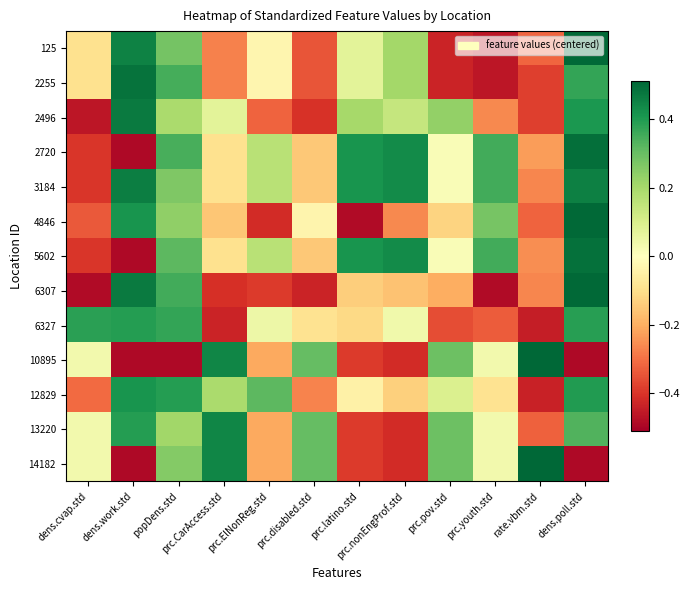

Reading left to right, list all the values displayed in this chart.

125: dens.cvap.std=-0.1	dens.work.std=0.5	popDens.std=0.3	prc.CarAccess.std=-0.3	prc.ElNonReg.std=-0.0	prc.disabled.std=-0.3	prc.latino.std=0.1	prc.nonEngProf.std=0.2	prc.pov.std=-0.4	prc.youth.std=-0.5	rate.vbm.std=-0.3	dens.poll.std=0.5
2255: dens.cvap.std=-0.1	dens.work.std=0.5	popDens.std=0.3	prc.CarAccess.std=-0.3	prc.ElNonReg.std=-0.0	prc.disabled.std=-0.3	prc.latino.std=0.1	prc.nonEngProf.std=0.2	prc.pov.std=-0.4	prc.youth.std=-0.5	rate.vbm.std=-0.4	dens.poll.std=0.4
2496: dens.cvap.std=-0.5	dens.work.std=0.5	popDens.std=0.2	prc.CarAccess.std=0.1	prc.ElNonReg.std=-0.3	prc.disabled.std=-0.4	prc.latino.std=0.2	prc.nonEngProf.std=0.1	prc.pov.std=0.2	prc.youth.std=-0.3	rate.vbm.std=-0.4	dens.poll.std=0.4
2720: dens.cvap.std=-0.4	dens.work.std=-0.5	popDens.std=0.3	prc.CarAccess.std=-0.1	prc.ElNonReg.std=0.2	prc.disabled.std=-0.1	prc.latino.std=0.4	prc.nonEngProf.std=0.4	prc.pov.std=0.0	prc.youth.std=0.4	rate.vbm.std=-0.2	dens.poll.std=0.5
3184: dens.cvap.std=-0.4	dens.work.std=0.5	popDens.std=0.3	prc.CarAccess.std=-0.1	prc.ElNonReg.std=0.2	prc.disabled.std=-0.1	prc.latino.std=0.4	prc.nonEngProf.std=0.4	prc.pov.std=0.0	prc.youth.std=0.4	rate.vbm.std=-0.3	dens.poll.std=0.5
4846: dens.cvap.std=-0.3	dens.work.std=0.4	popDens.std=0.2	prc.CarAccess.std=-0.2	prc.ElNonReg.std=-0.4	prc.disabled.std=-0.0	prc.latino.std=-0.5	prc.nonEngProf.std=-0.3	prc.pov.std=-0.1	prc.youth.std=0.3	rate.vbm.std=-0.3	dens.poll.std=0.5
5602: dens.cvap.std=-0.4	dens.work.std=-0.5	popDens.std=0.3	prc.CarAccess.std=-0.1	prc.ElNonReg.std=0.2	prc.disabled.std=-0.1	prc.latino.std=0.4	prc.nonEngProf.std=0.4	prc.pov.std=0.0	prc.youth.std=0.4	rate.vbm.std=-0.3	dens.poll.std=0.5
6307: dens.cvap.std=-0.5	dens.work.std=0.5	popDens.std=0.4	prc.CarAccess.std=-0.4	prc.ElNonReg.std=-0.4	prc.disabled.std=-0.4	prc.latino.std=-0.1	prc.nonEngProf.std=-0.2	prc.pov.std=-0.2	prc.youth.std=-0.5	rate.vbm.std=-0.3	dens.poll.std=0.5
6327: dens.cvap.std=0.4	dens.work.std=0.4	popDens.std=0.4	prc.CarAccess.std=-0.4	prc.ElNonReg.std=0.0	prc.disabled.std=-0.1	prc.latino.std=-0.1	prc.nonEngProf.std=0.0	prc.pov.std=-0.4	prc.youth.std=-0.3	rate.vbm.std=-0.4	dens.poll.std=0.4
10895: dens.cvap.std=0.0	dens.work.std=-0.5	popDens.std=-0.5	prc.CarAccess.std=0.4	prc.ElNonReg.std=-0.2	prc.disabled.std=0.3	prc.latino.std=-0.4	prc.nonEngProf.std=-0.4	prc.pov.std=0.3	prc.youth.std=0.0	rate.vbm.std=0.5	dens.poll.std=-0.5
12829: dens.cvap.std=-0.3	dens.work.std=0.4	popDens.std=0.4	prc.CarAccess.std=0.2	prc.ElNonReg.std=0.3	prc.disabled.std=-0.3	prc.latino.std=-0.0	prc.nonEngProf.std=-0.1	prc.pov.std=0.1	prc.youth.std=-0.1	rate.vbm.std=-0.4	dens.poll.std=0.4
13220: dens.cvap.std=0.0	dens.work.std=0.4	popDens.std=0.2	prc.CarAccess.std=0.4	prc.ElNonReg.std=-0.2	prc.disabled.std=0.3	prc.latino.std=-0.4	prc.nonEngProf.std=-0.4	prc.pov.std=0.3	prc.youth.std=0.0	rate.vbm.std=-0.3	dens.poll.std=0.3
14182: dens.cvap.std=0.0	dens.work.std=-0.5	popDens.std=0.3	prc.CarAccess.std=0.4	prc.ElNonReg.std=-0.2	prc.disabled.std=0.3	prc.latino.std=-0.4	prc.nonEngProf.std=-0.4	prc.pov.std=0.3	prc.youth.std=0.0	rate.vbm.std=0.5	dens.poll.std=-0.5